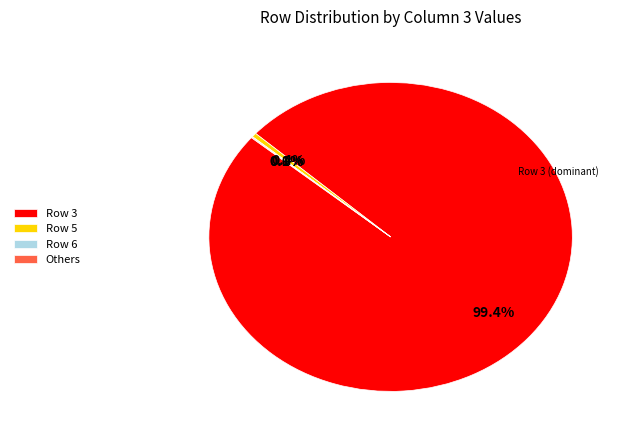

Which category has the biggest portion of the pie?

Row 3